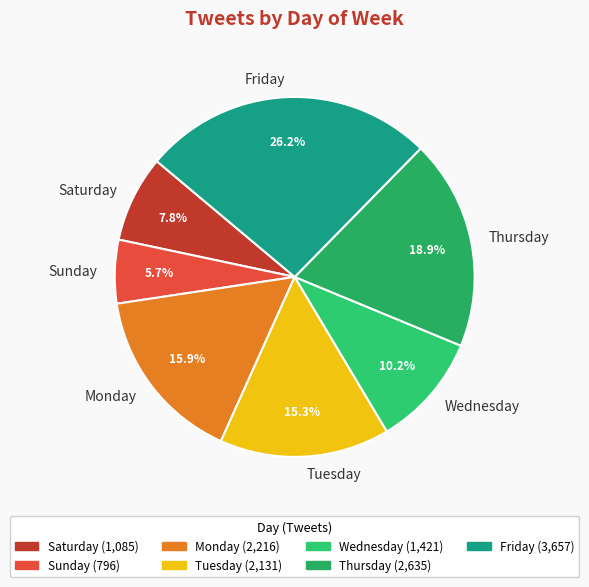

How many segments does this pie chart have?

7